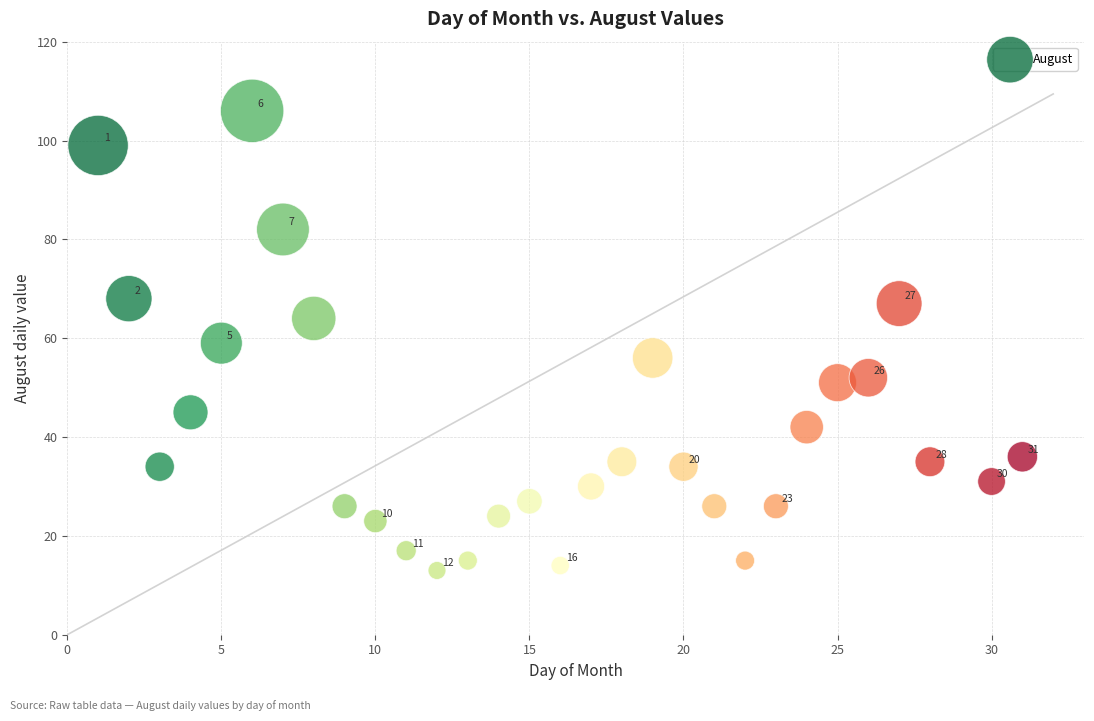

What Y value in the scatter plot is closest to 59?

59